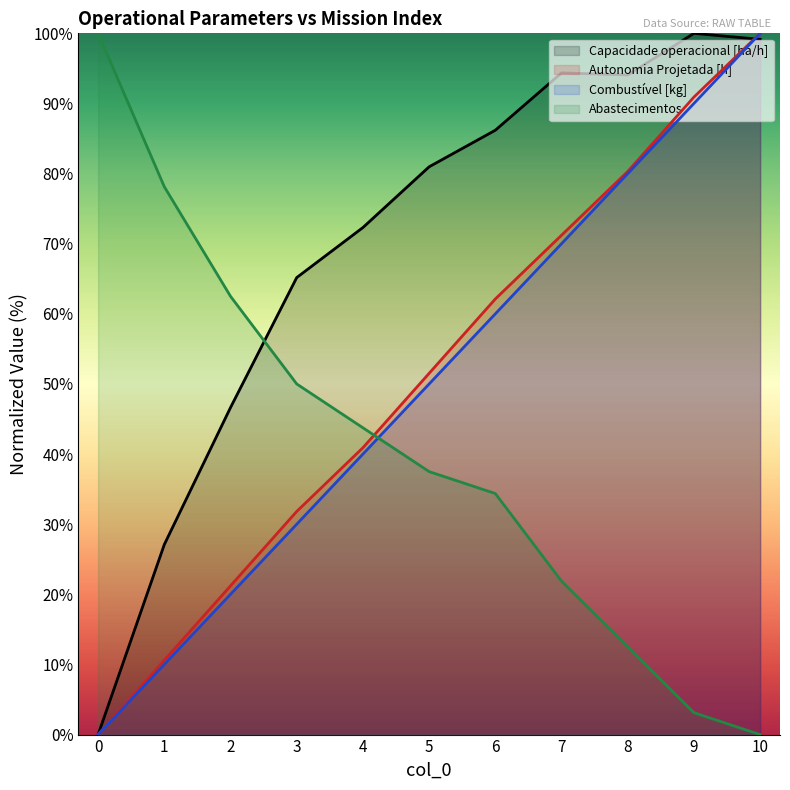

Where do Capacidade operacional [ha/h] and Combustível [kg] first cross each other?

9 and 10